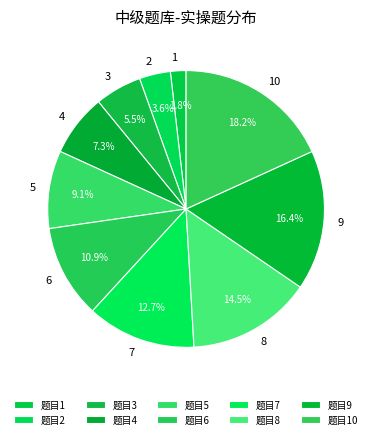

How many slices are in this pie chart?

10